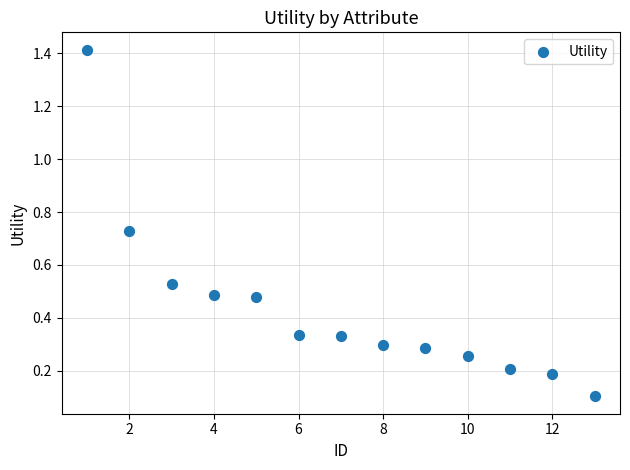

What is the range of Y values (max minus min)?

1.3